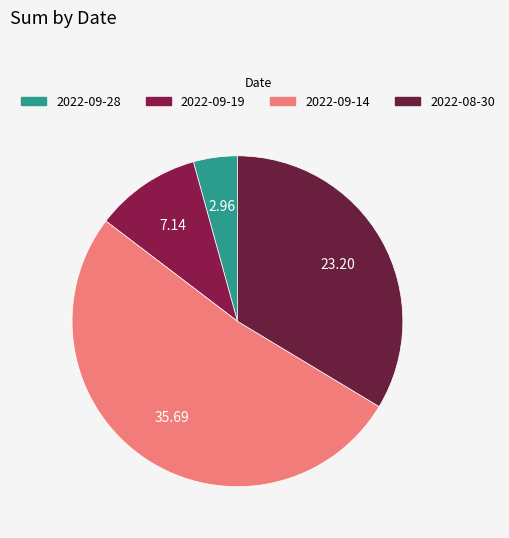

Is 2022-09-19 the majority of the pie?

No